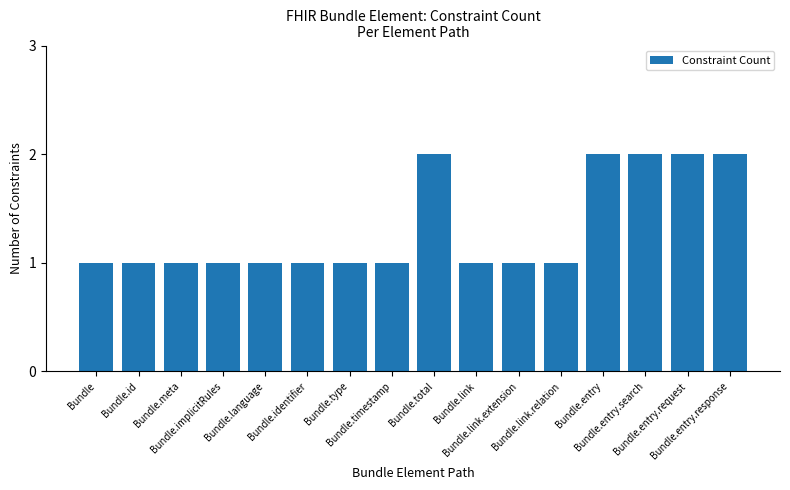

What position from the right is Bundle.language?

12